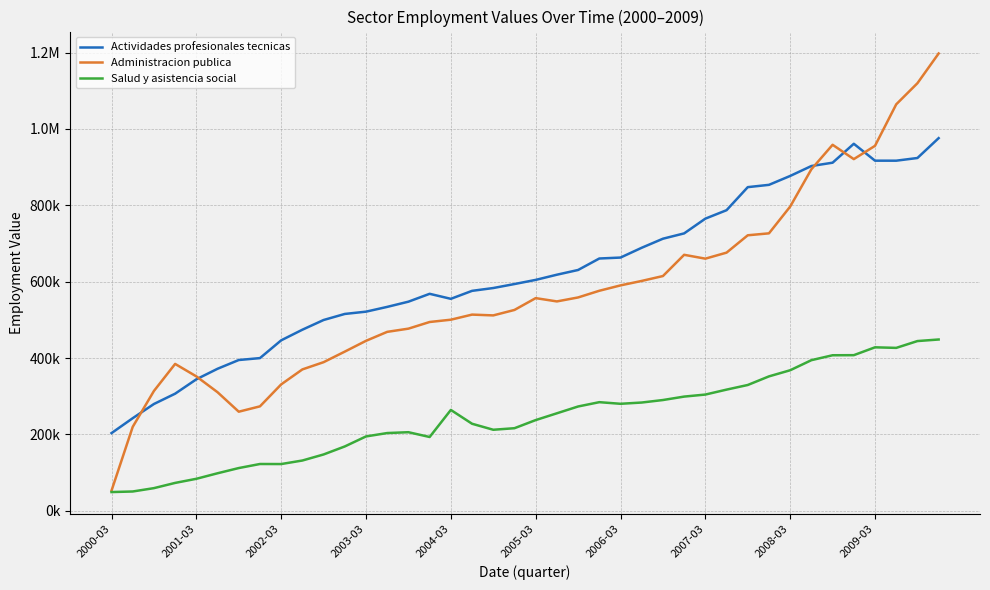

True or false: Salud y asistencia social and Actividades profesionales tecnicas intersect in this chart.

False